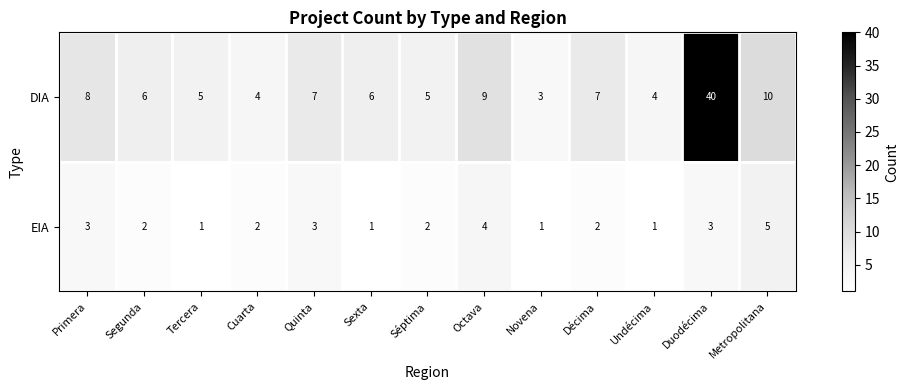

At which label does DIA first exceed 6?

Primera